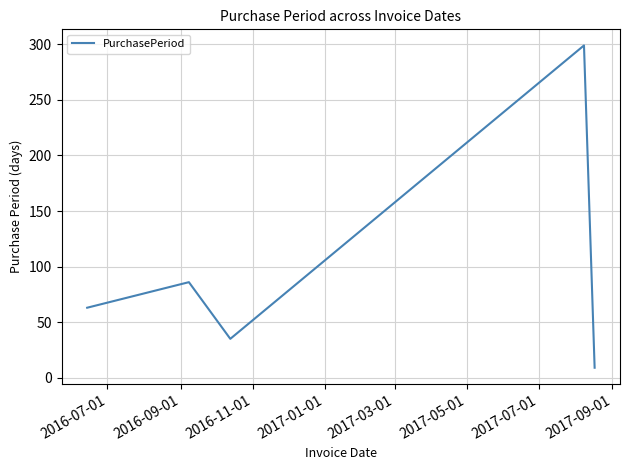

What is the maximum value shown in the chart?

299